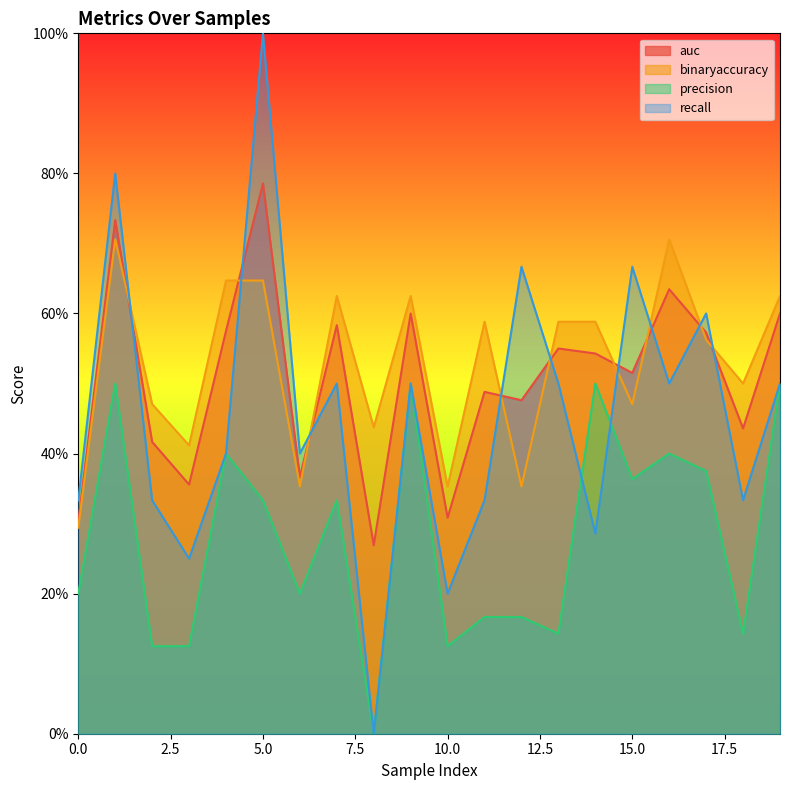

Does the chart have visible grid lines?

No